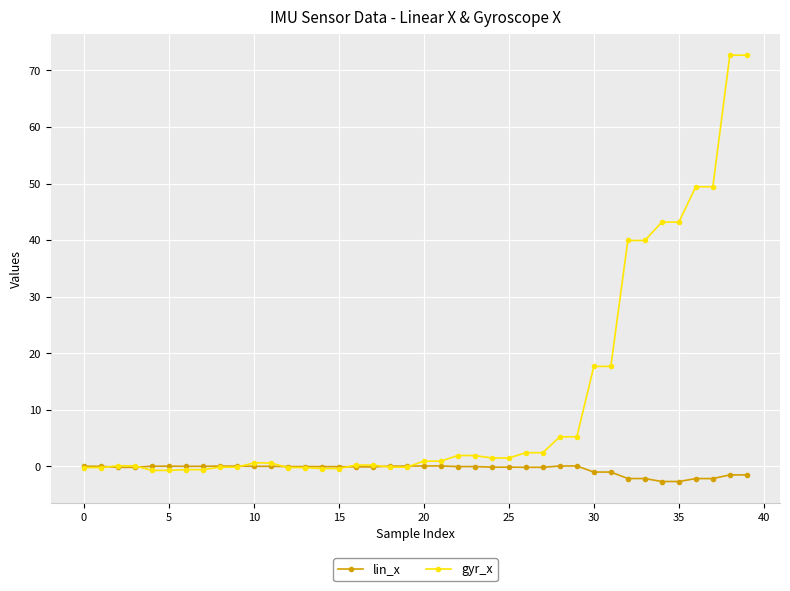

List the series in order of their overall mean, highest first.

gyr_x, lin_x